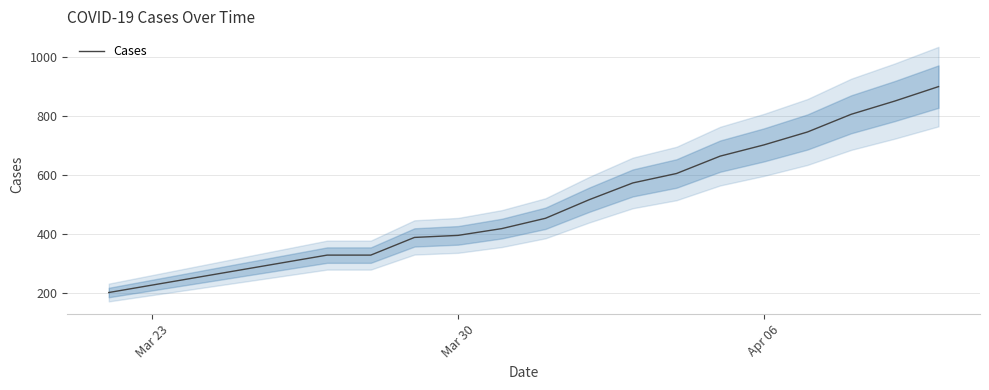

What is the maximum value for Cases?

900